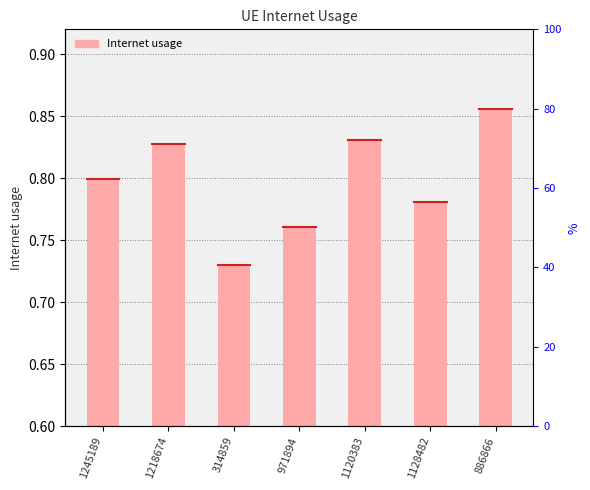

True or false: the data shows 0.9 at 886866.

True